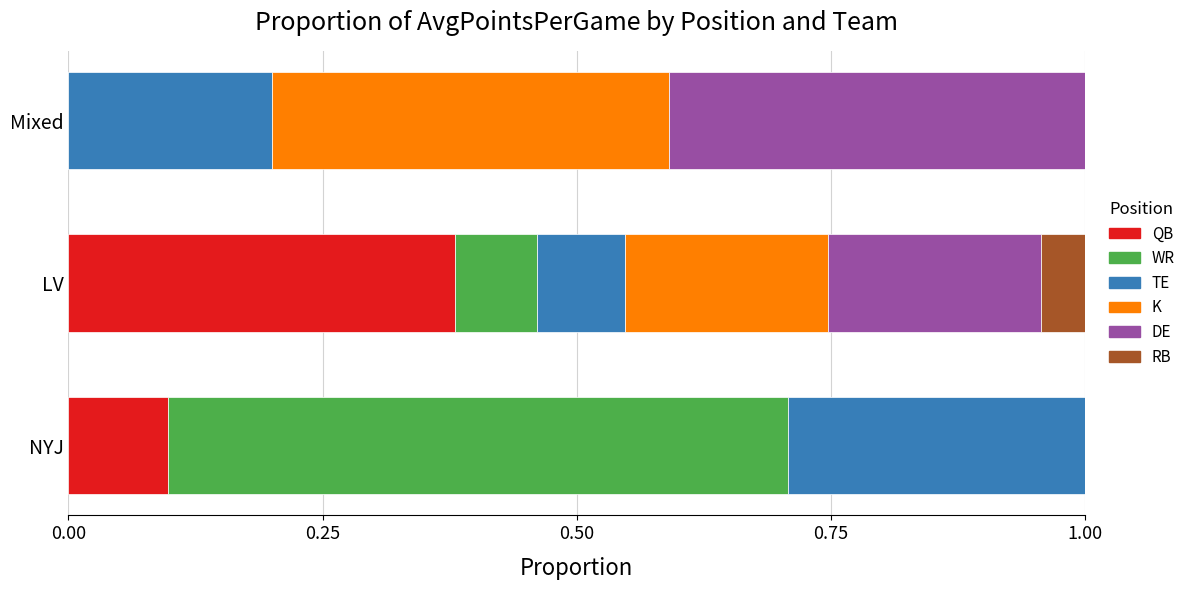

Which category has the highest value in the QB series?

LV